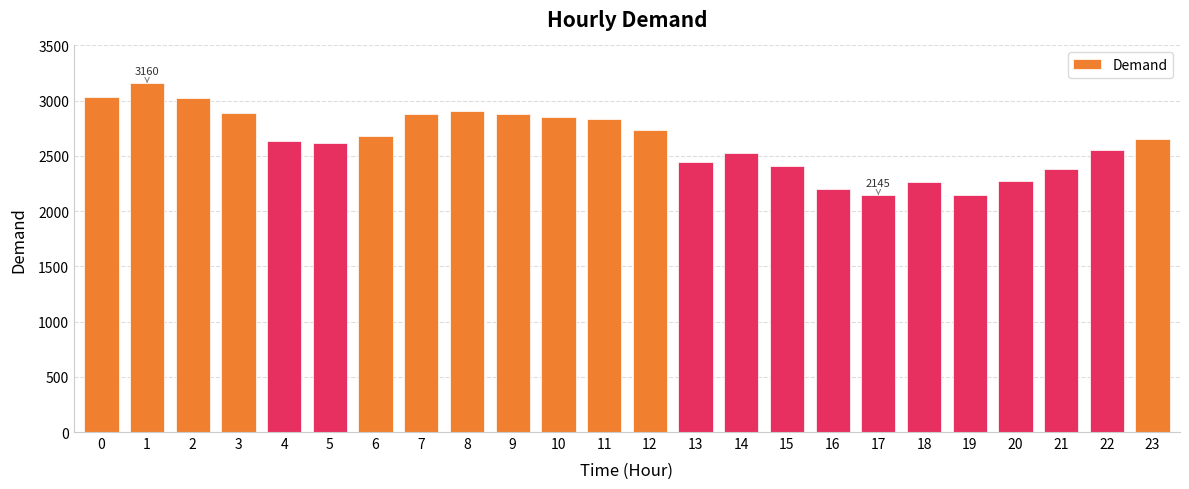

How many bars are there in total?

24